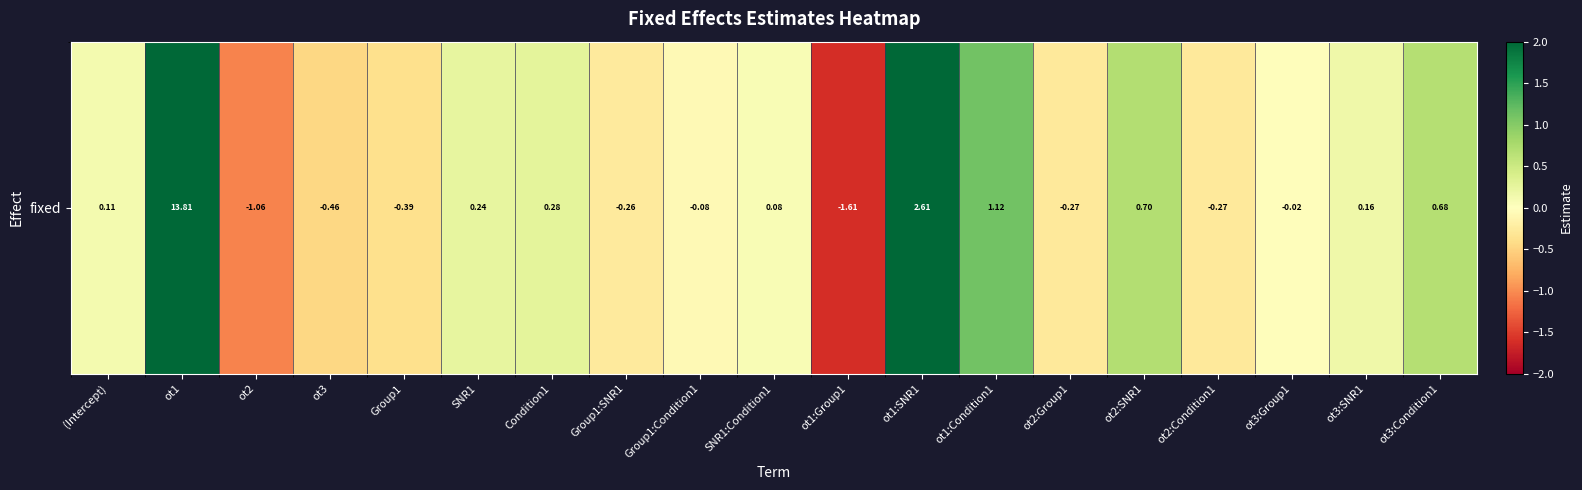

Rank the categories by value from lowest to highest.

ot1:Group1, ot2, ot3, Group1, ot2:Condition1, ot2:Group1, Group1:SNR1, Group1:Condition1, ot3:Group1, SNR1:Condition1, (Intercept), ot3:SNR1, SNR1, Condition1, ot3:Condition1, ot2:SNR1, ot1:Condition1, ot1:SNR1, ot1